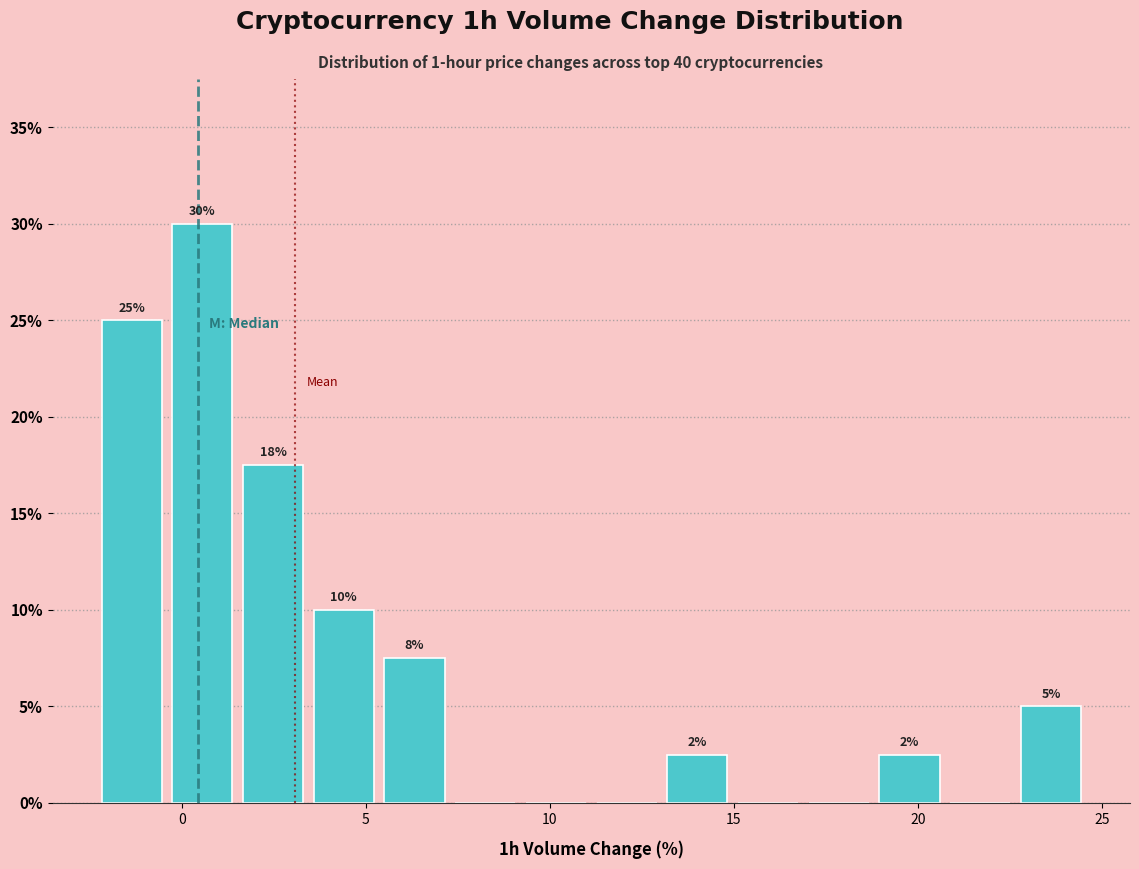

Around what value on the x-axis is the tallest bar? Give the approximate position of its centre, as read against the axis.

0.5